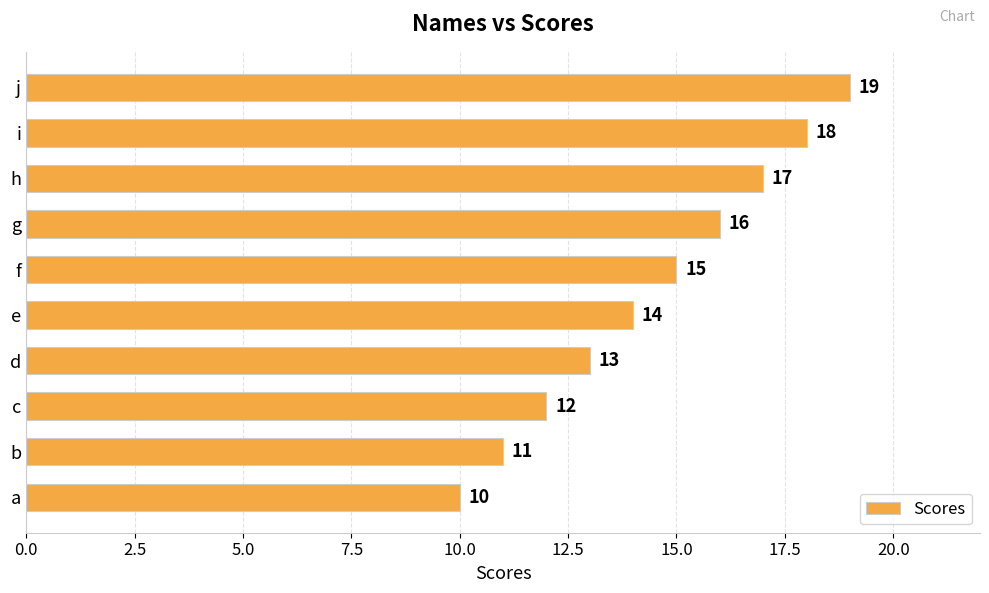

List the labels in order of value, largest first.

j, i, h, g, f, e, d, c, b, a